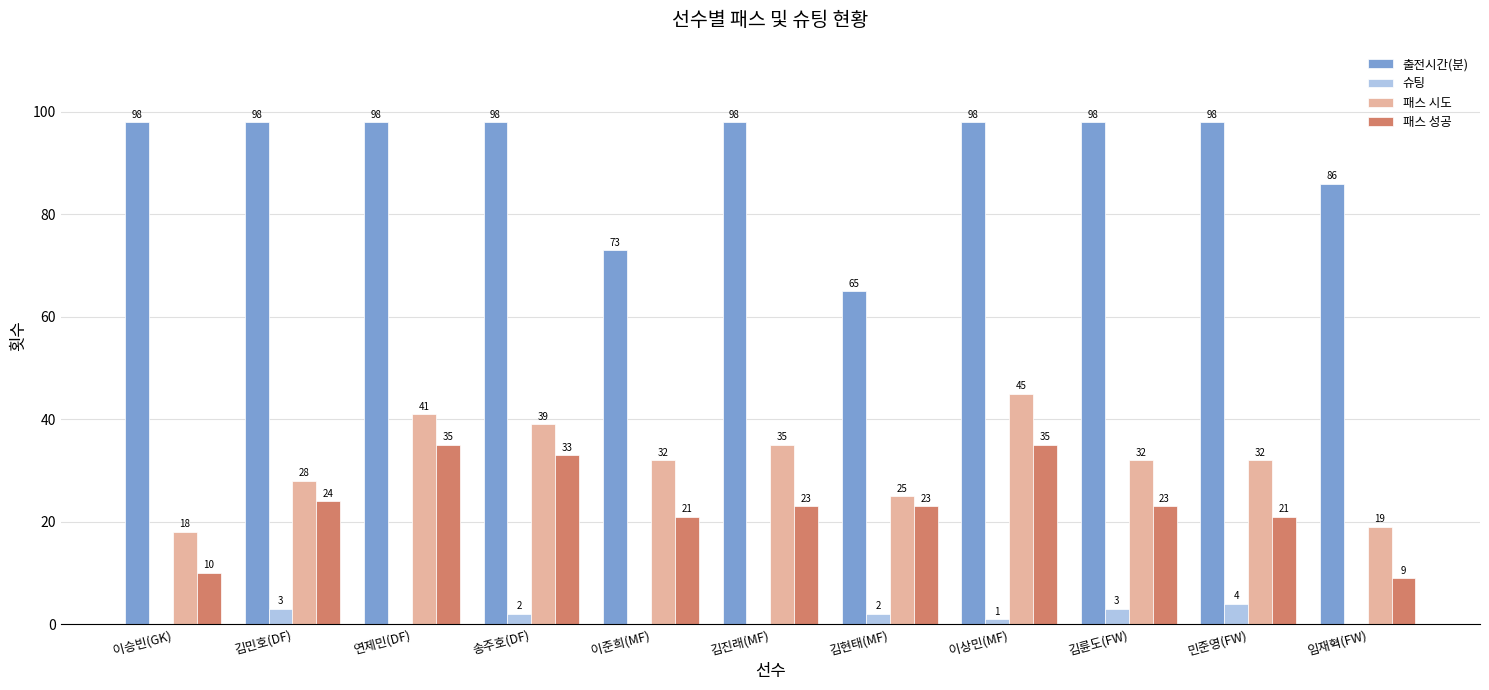

The value of 출전시간(분) at 이승빈(GK) is 98. True or false?

True